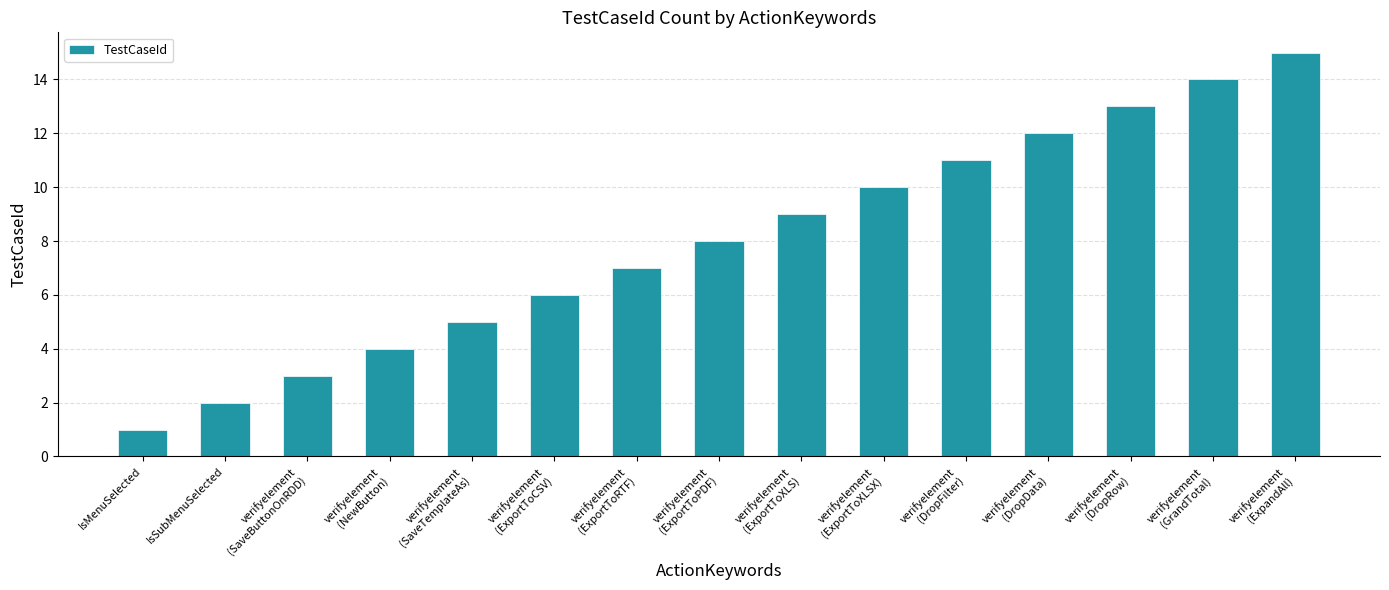

What is the average value?

8